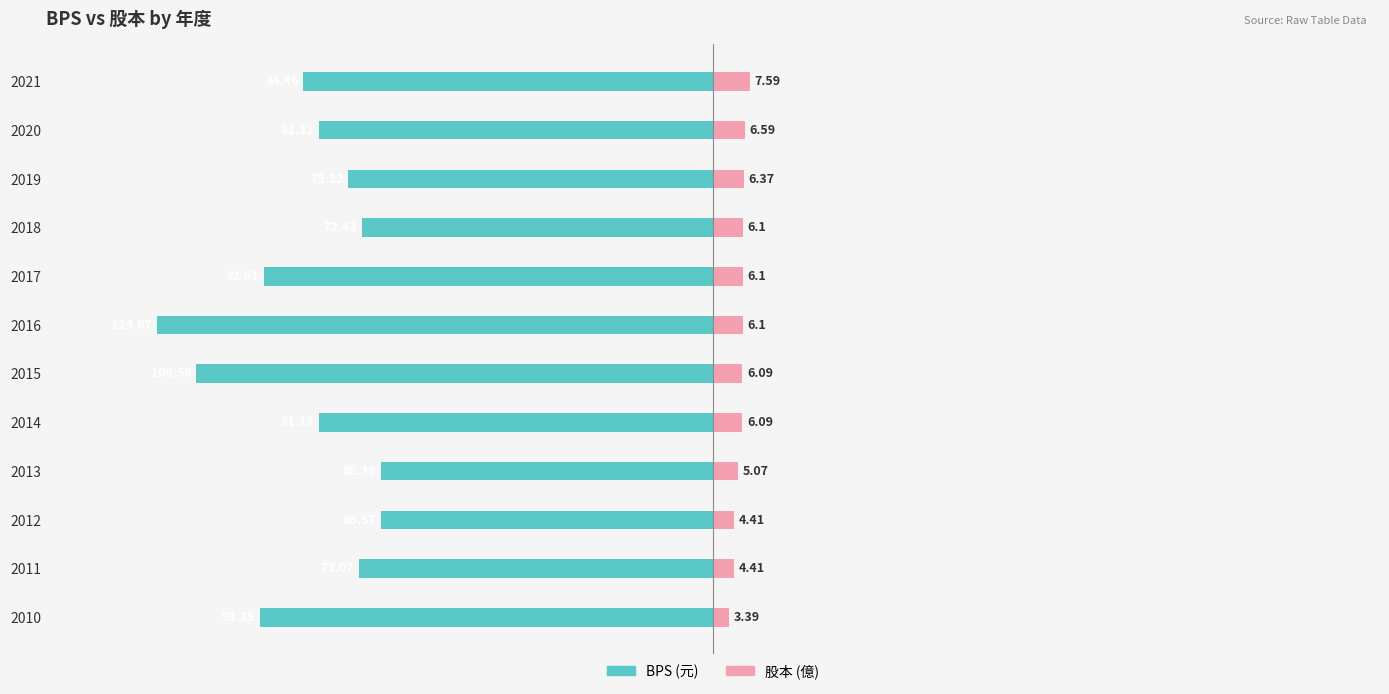

Count the number of data series in this chart.

2